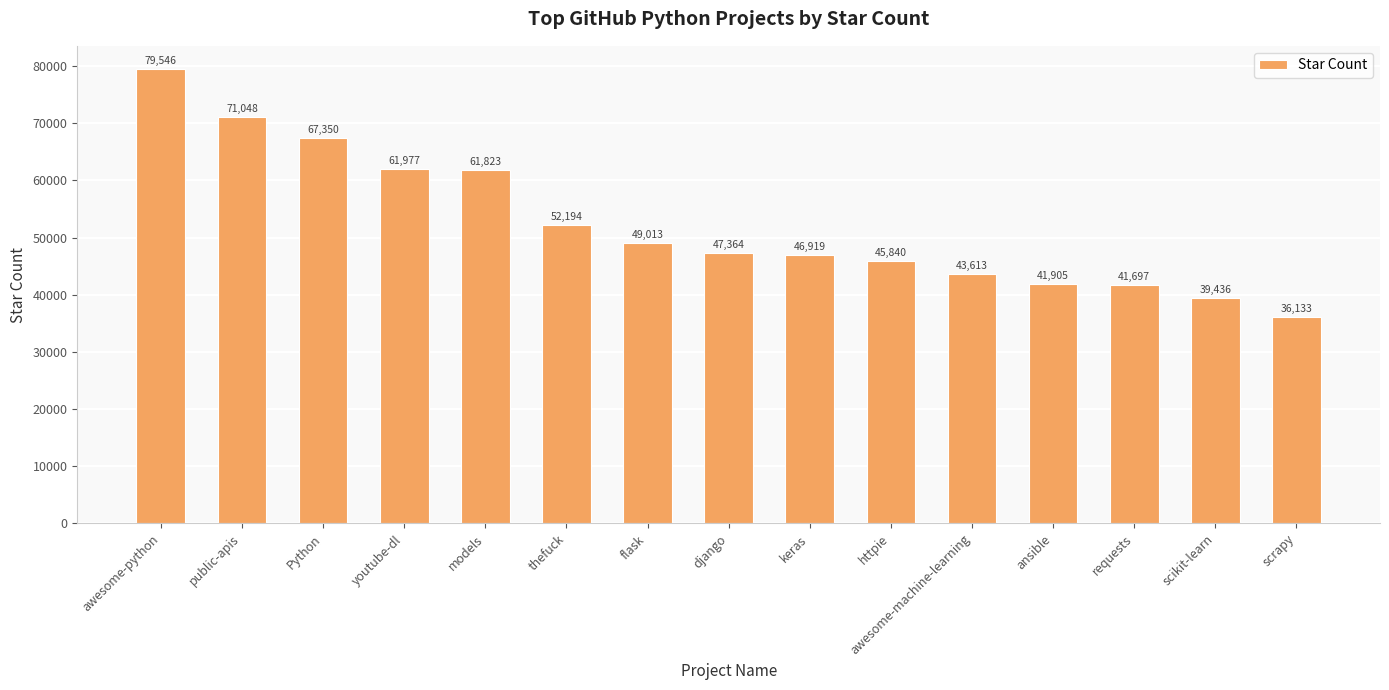

What is the difference between the values at awesome-python and flask?

30533